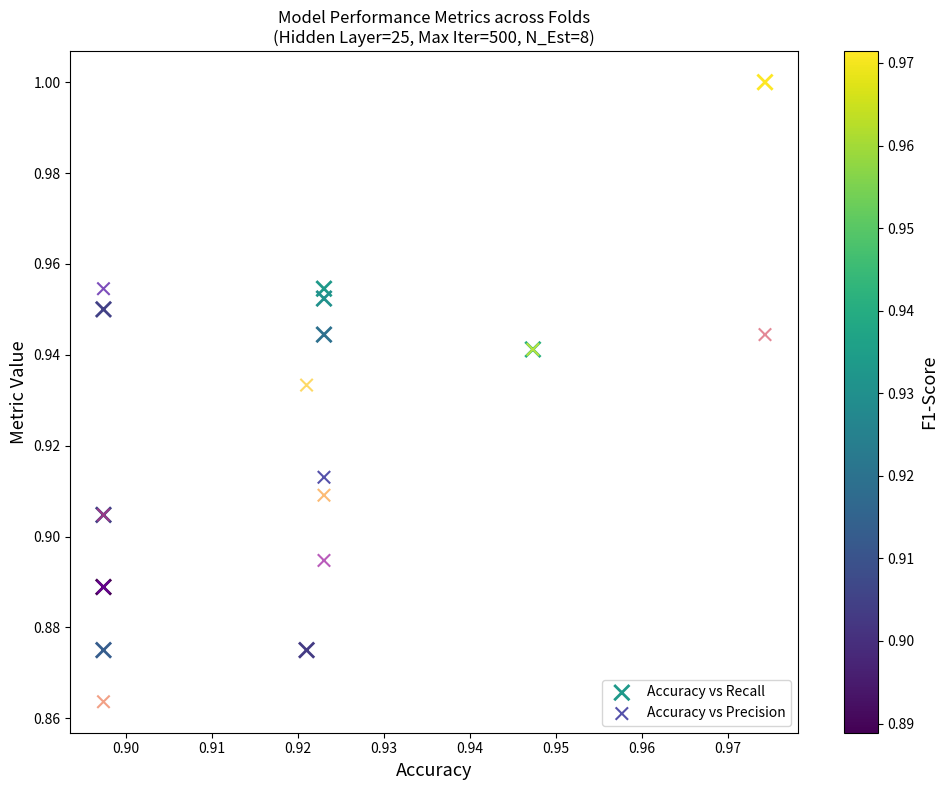

Which series contains the highest Y value?

Accuracy vs Recall